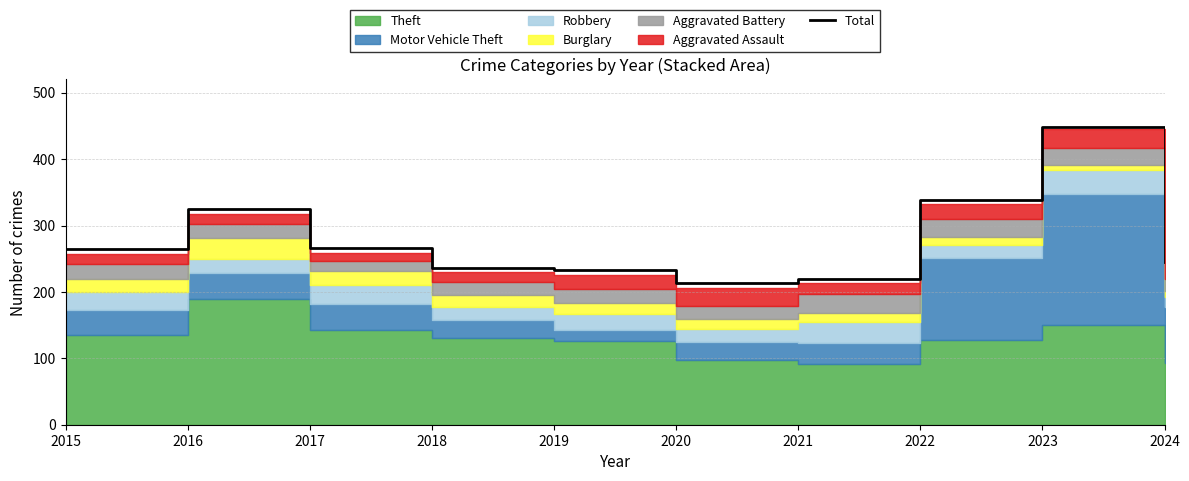

What is the change in value from 2018 to 2022?

+103